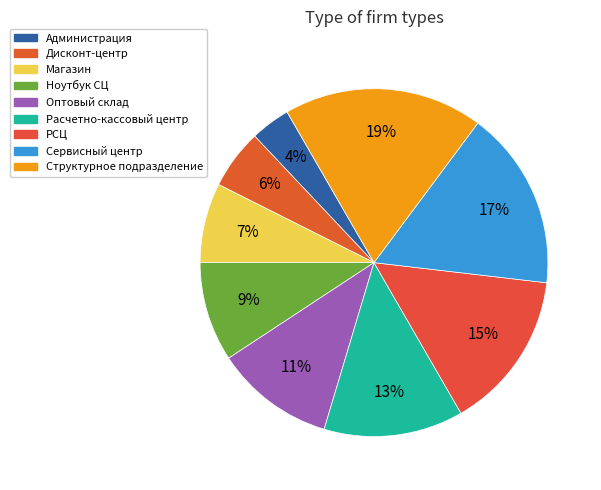

To the nearest percent, what percentage of the pie is Ноутбук СЦ?

9%